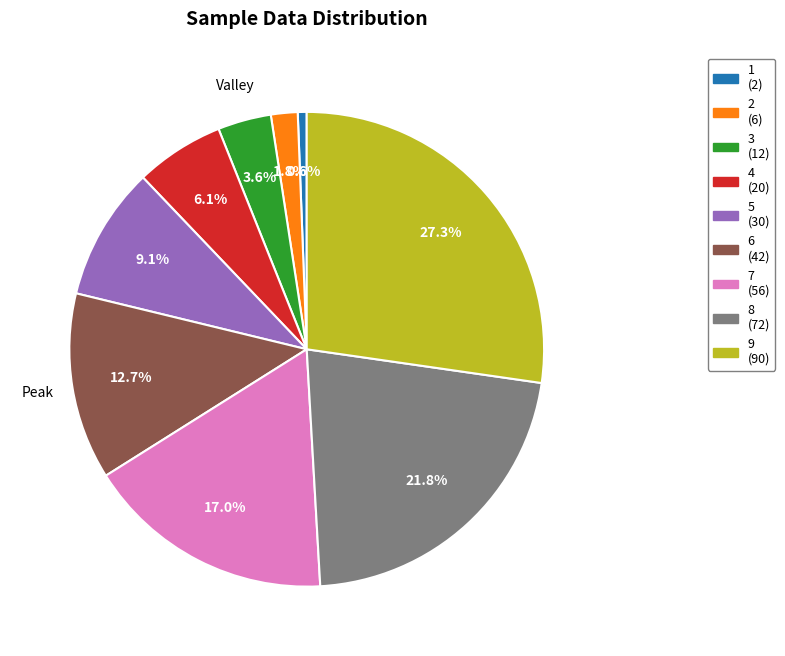

Is there any slice that represents more than half of the pie?

No